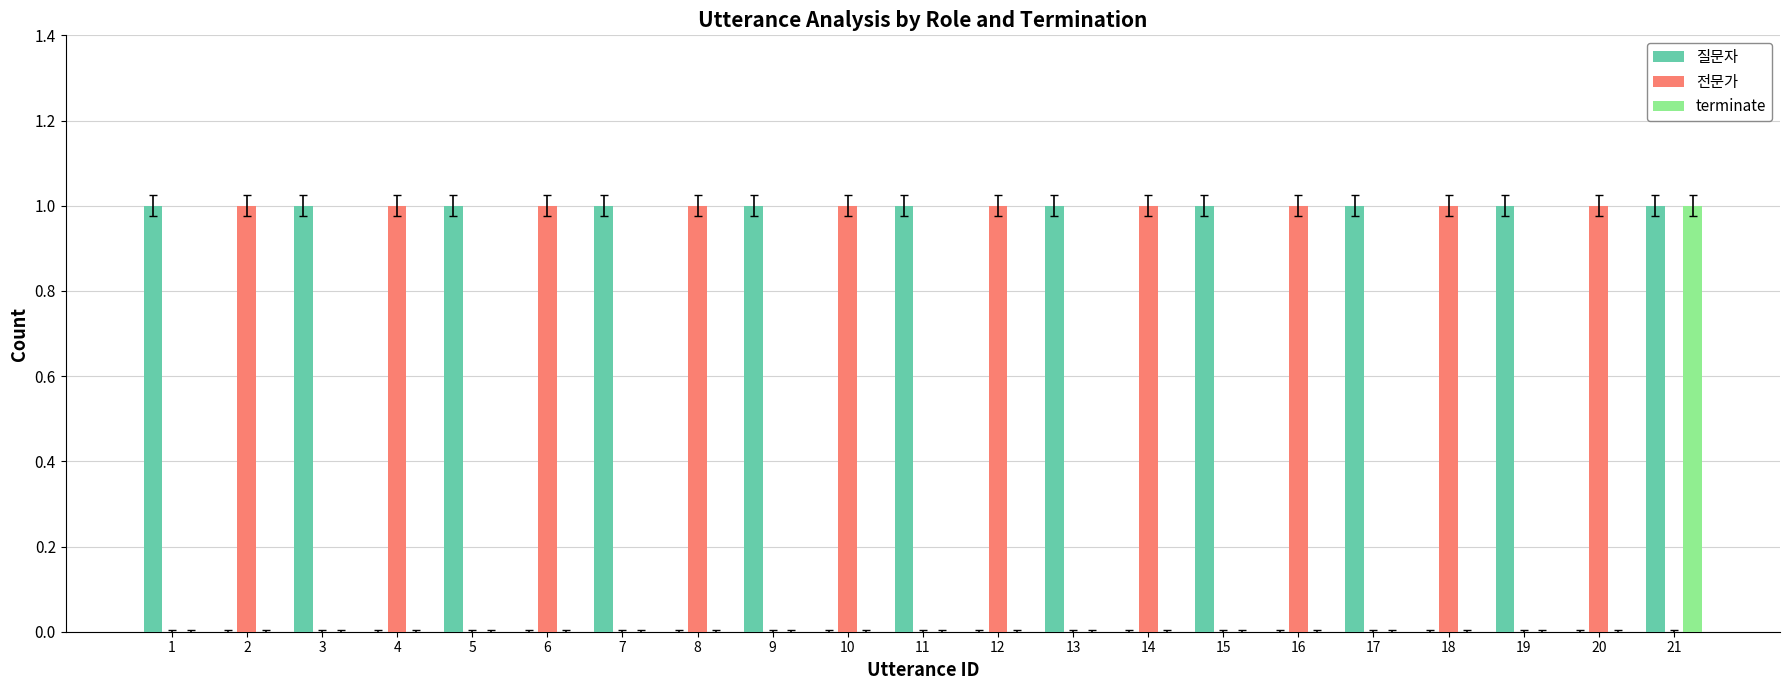

Reading left to right, list all the values displayed in this chart.

질문자: 1	0	1	0	1	0	1	0	1	0	1	0	1	0	1	0	1	0	1	0	1
전문가: 0	1	0	1	0	1	0	1	0	1	0	1	0	1	0	1	0	1	0	1	0
terminate: 0	0	0	0	0	0	0	0	0	0	0	0	0	0	0	0	0	0	0	0	1